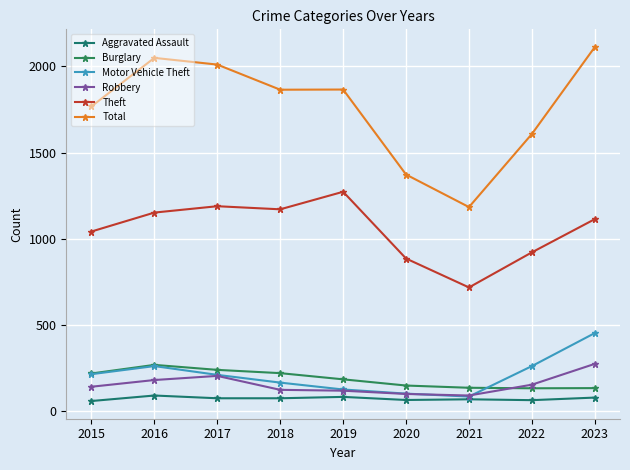

What is the sum of all Robbery values?

1364